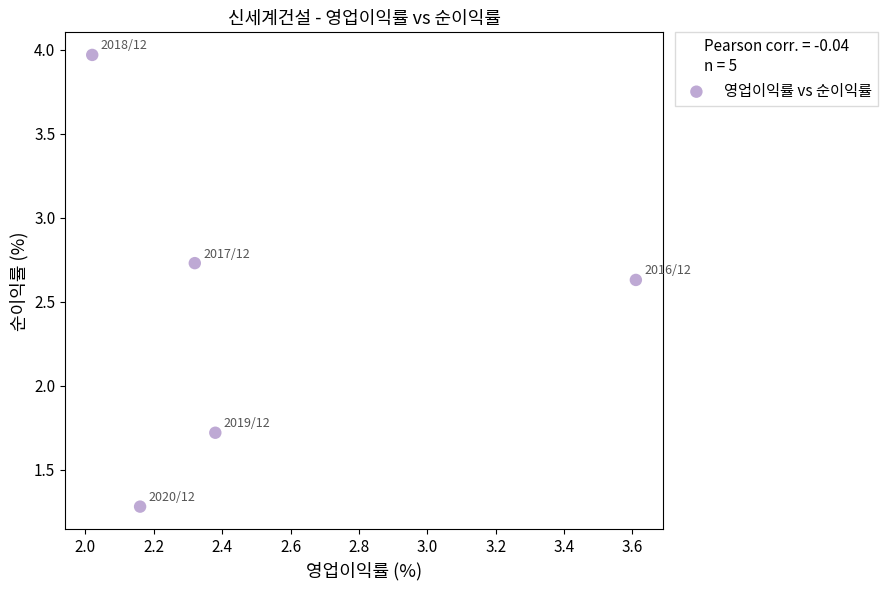

What is the average Y value?

2.5